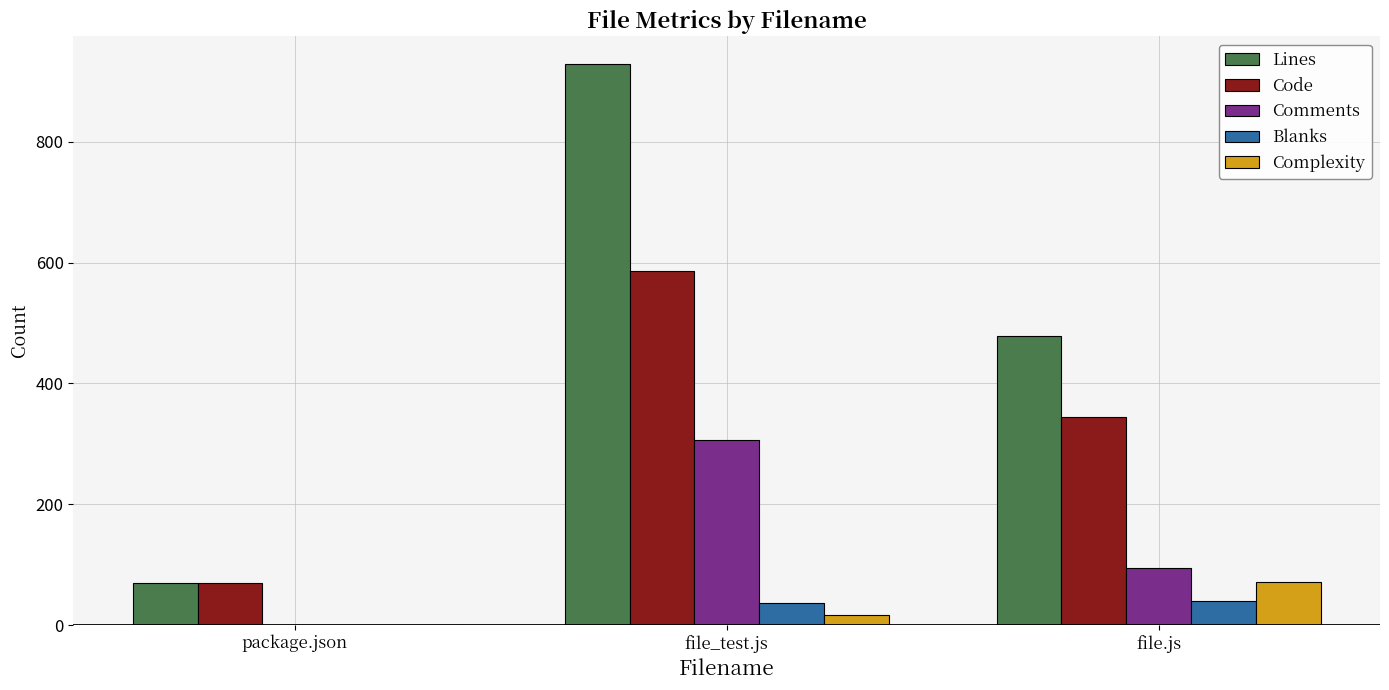

What is the maximum value shown in the chart?

928